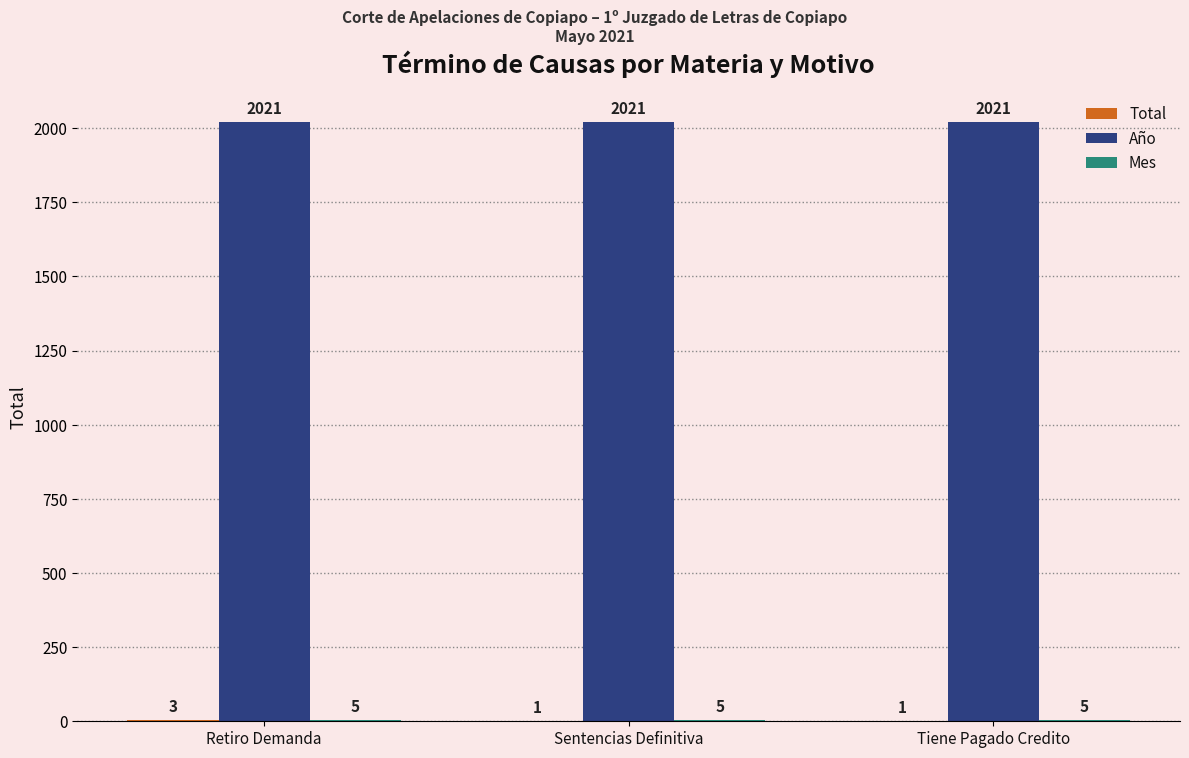

What is the greatest value displayed?

2021